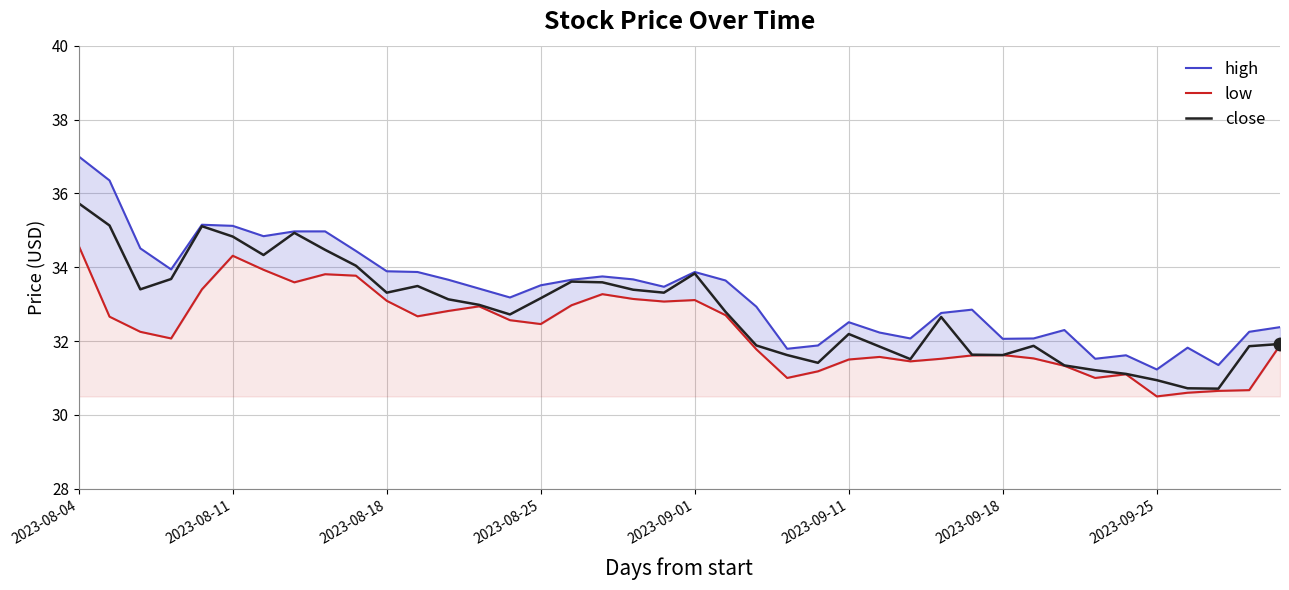

What is the label of the 32nd point from the right?

8